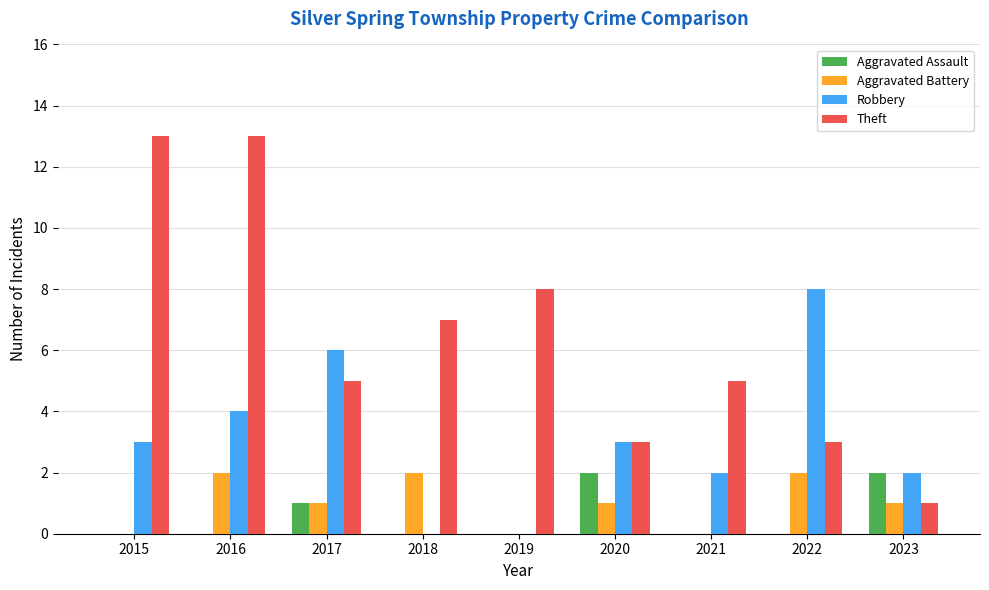

The Aggravated Assault series shows 0 at 2018. True or false?

True